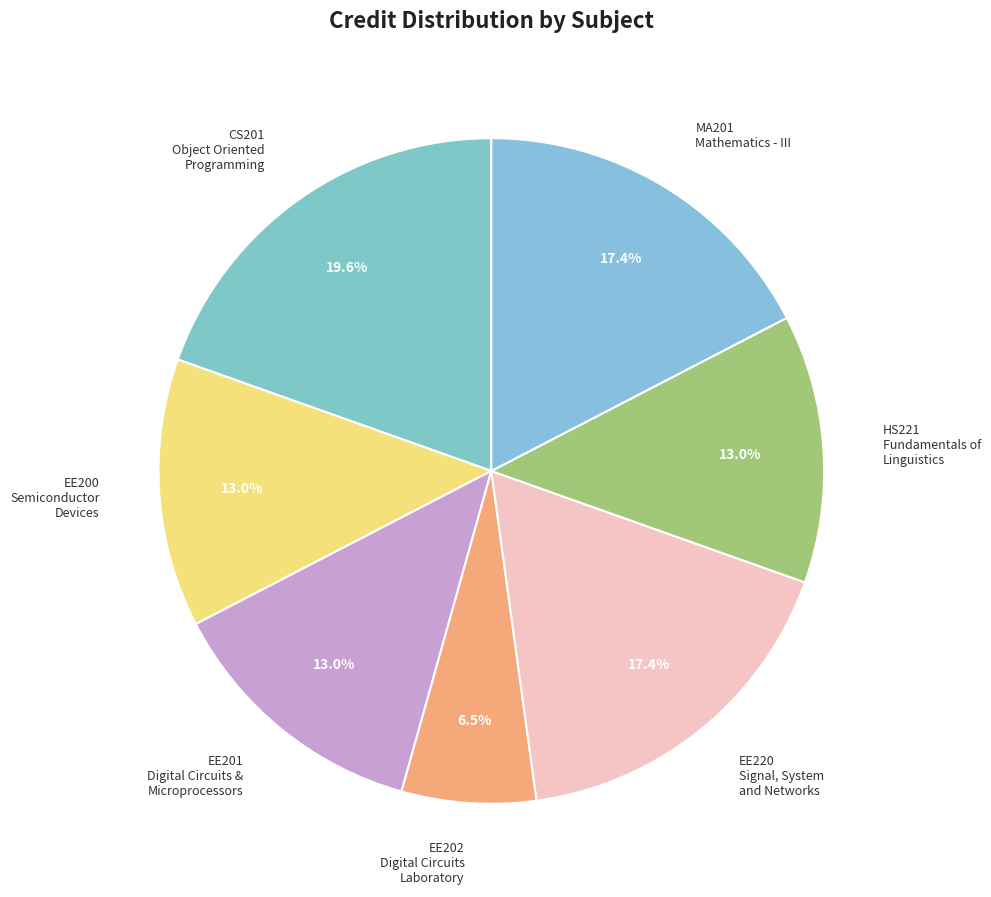

How much of the chart is everything except EE201 Digital Circuits & Microprocessors?

87.0%